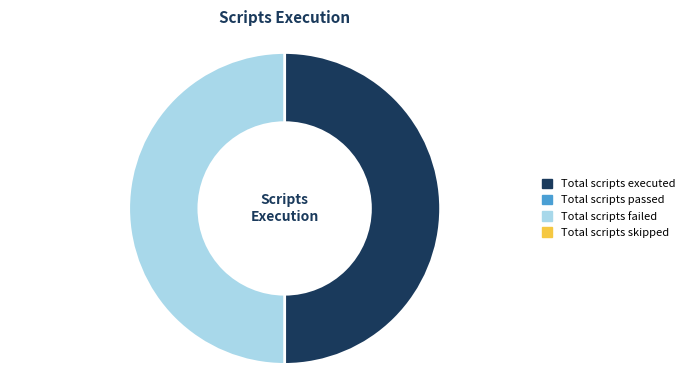

Count the number of slices in the pie.

2